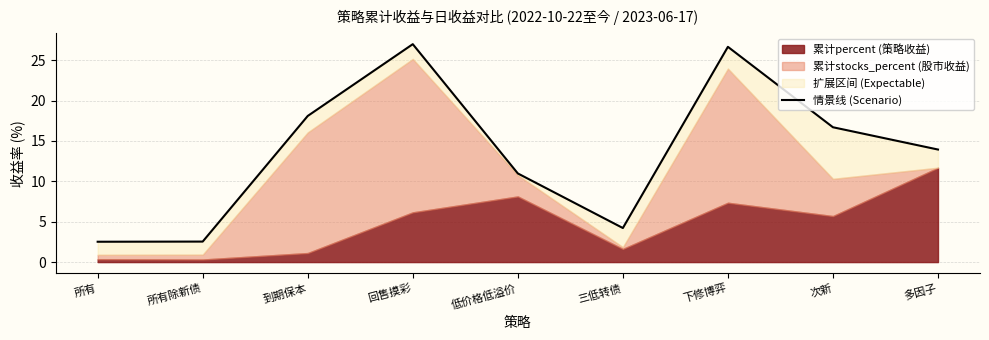

What is the change in value from 所有 to 低价格低溢价?

+8.5